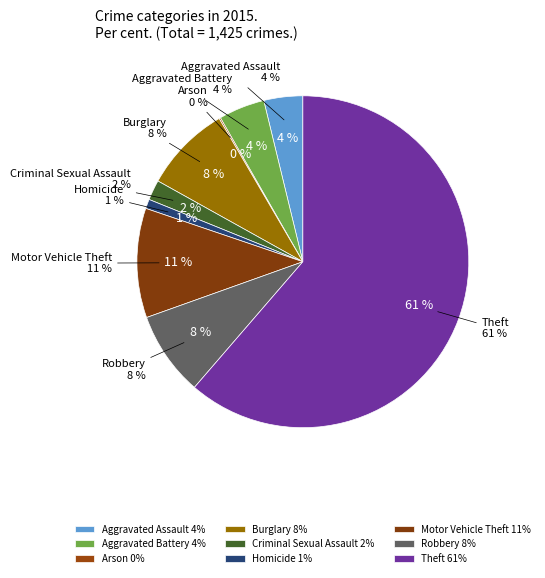

To the nearest percent, what is the average slice percentage?

11%